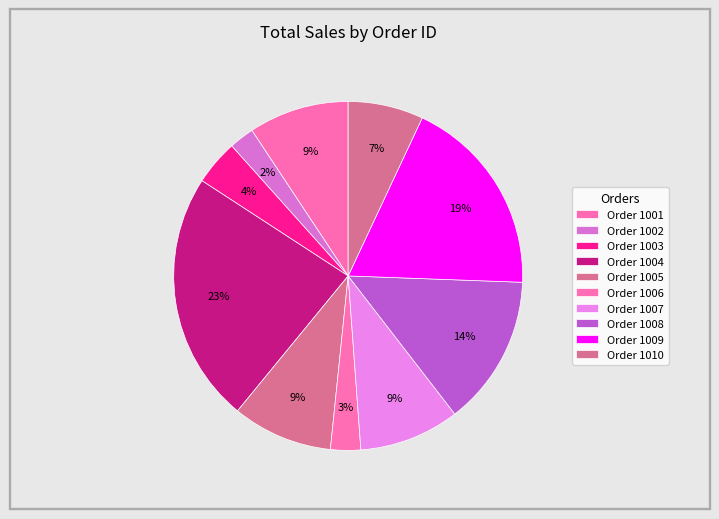

Which slice is the smallest?

1002